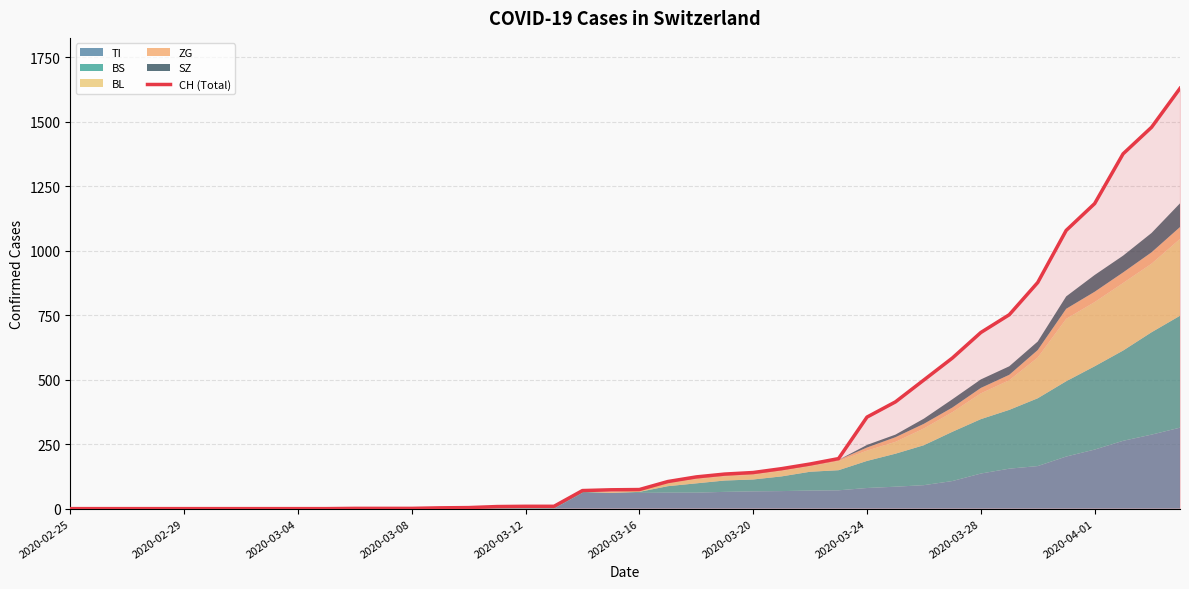

What is the greatest value displayed?

1630